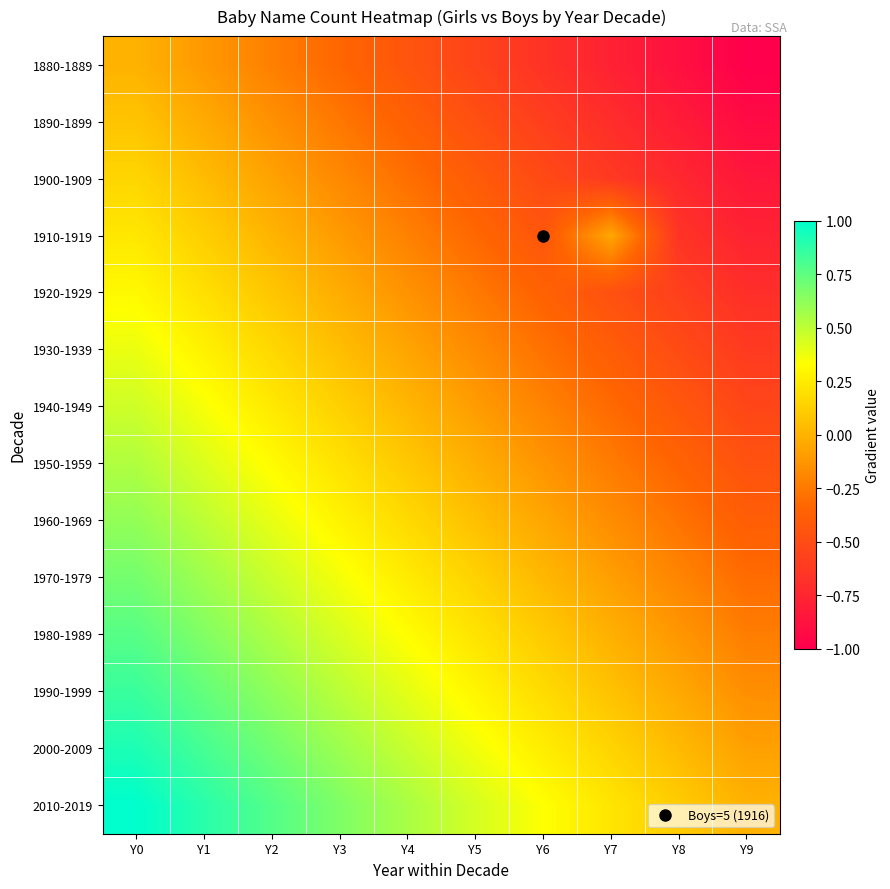

Rank the series by their maximum value, from lowest to highest.

1880-1889, 1890-1899, 1900-1909, 1910-1919, 1920-1929, 1930-1939, 1940-1949, 1950-1959, 1960-1969, 1970-1979, 1980-1989, 1990-1999, 2000-2009, 2010-2019